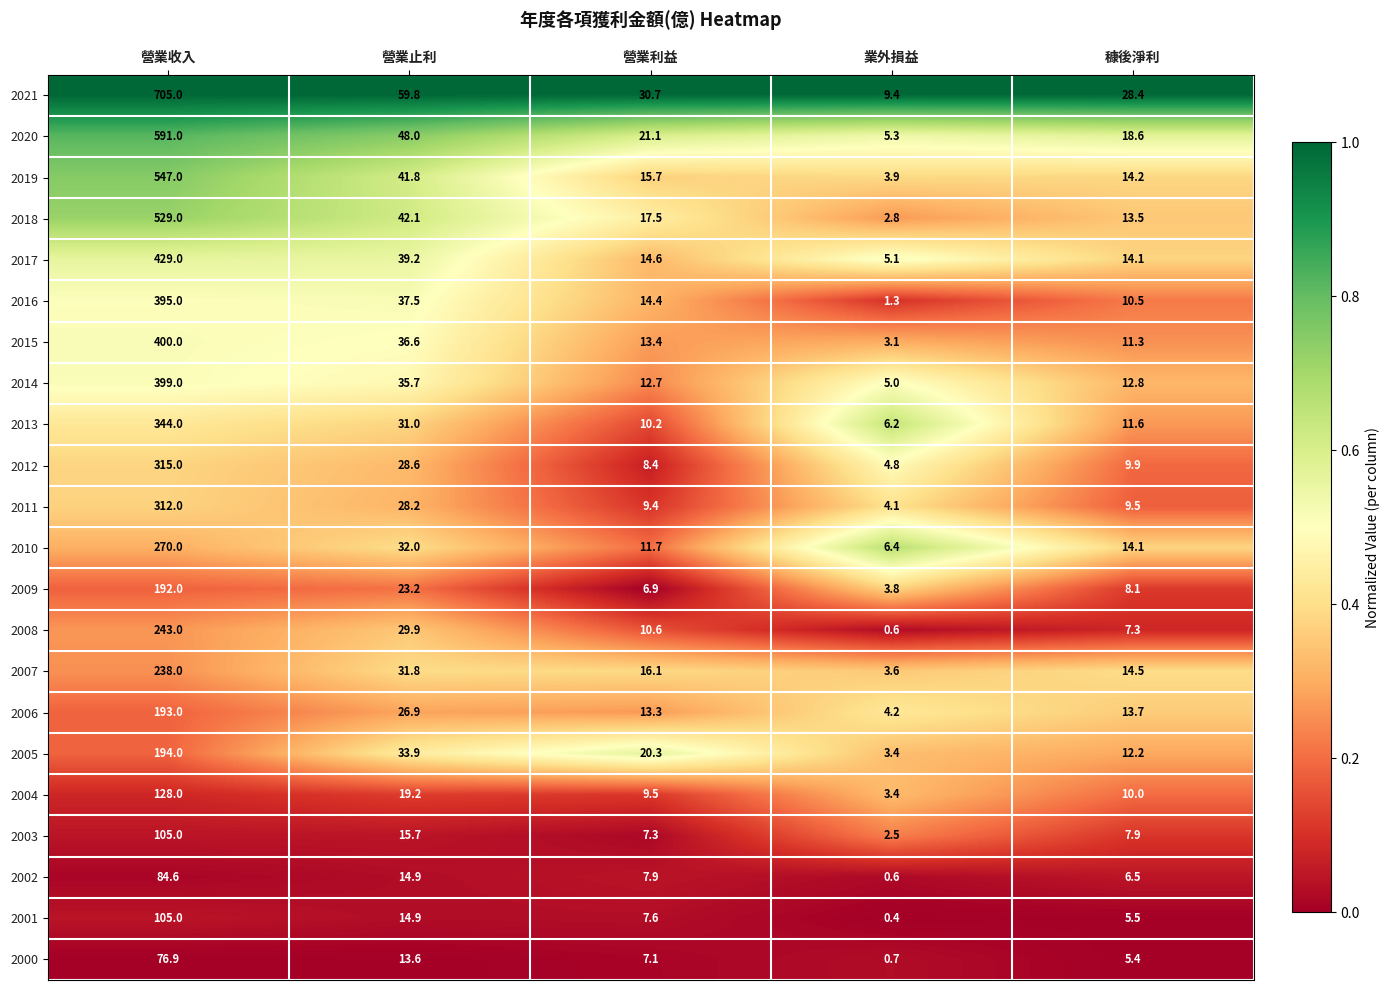

The 2007 series shows 31.8 at 營業止利. True or false?

True